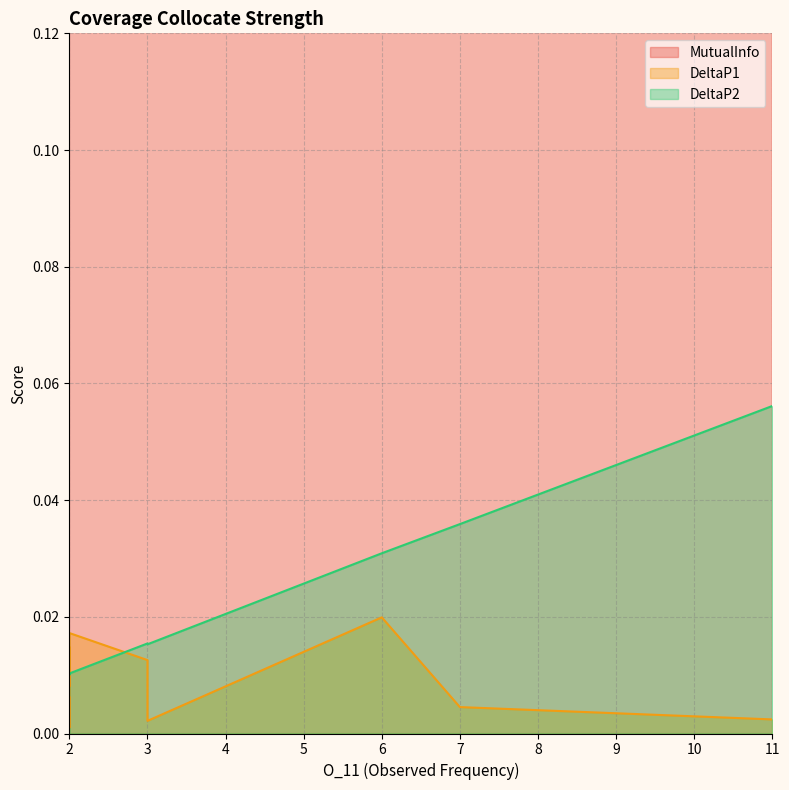

What are all the series names shown in the legend?

MutualInfo, DeltaP1, DeltaP2